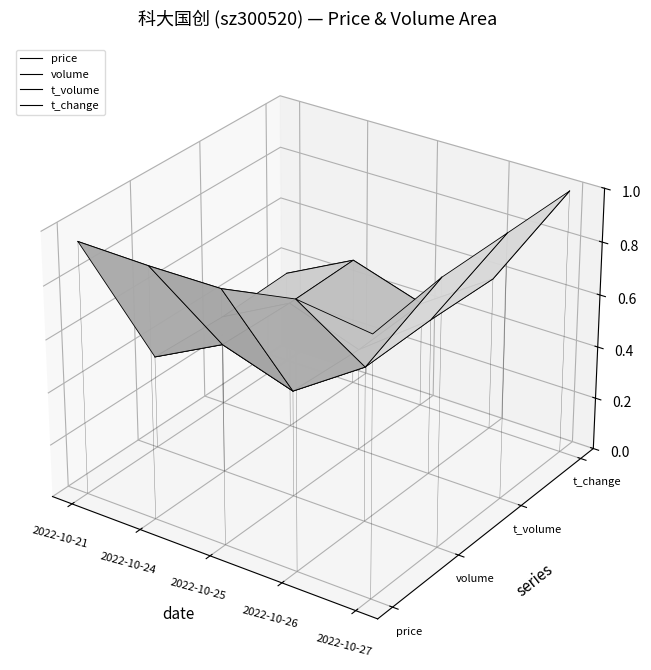

What are all the series names shown in the legend?

price, volume, t_volume, t_change